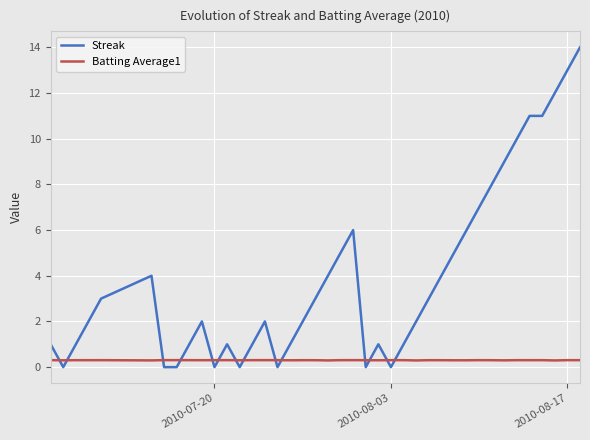

Rank the series by their maximum value, from lowest to highest.

Batting Average1, Streak